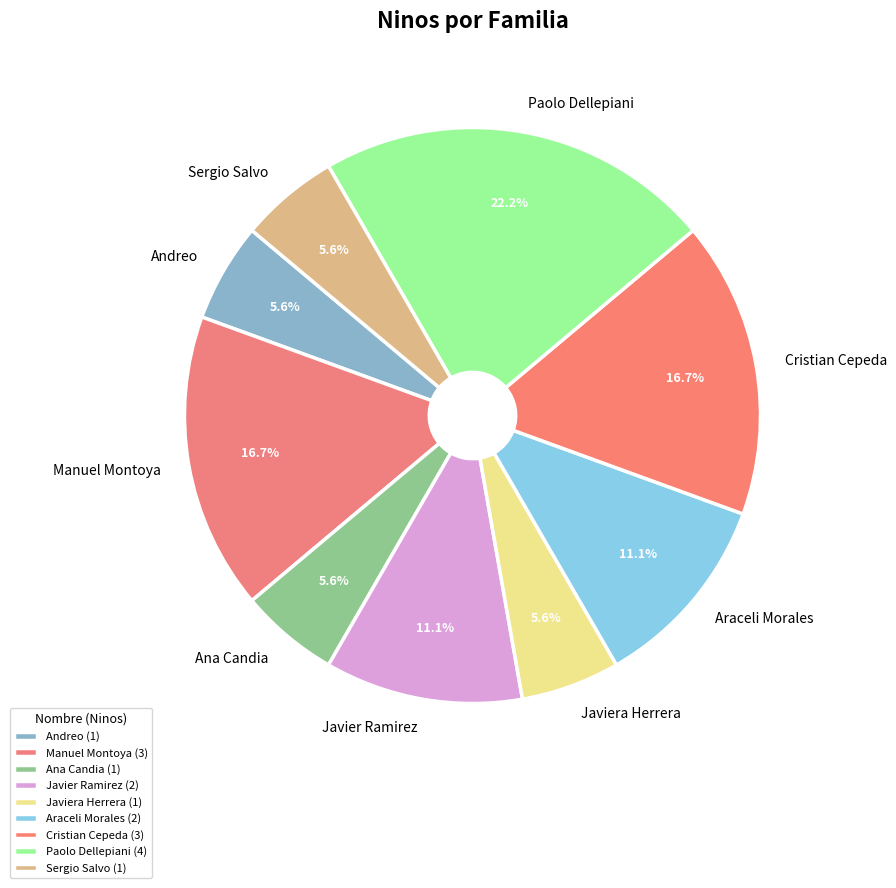

Does Manuel Montoya represent more than half of the total?

No